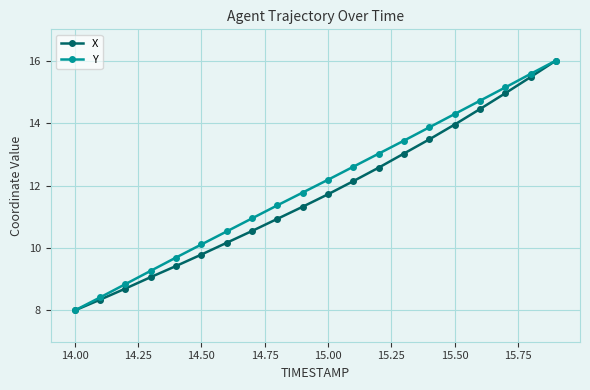

Rank the series by their average value, from highest to lowest.

Y, X